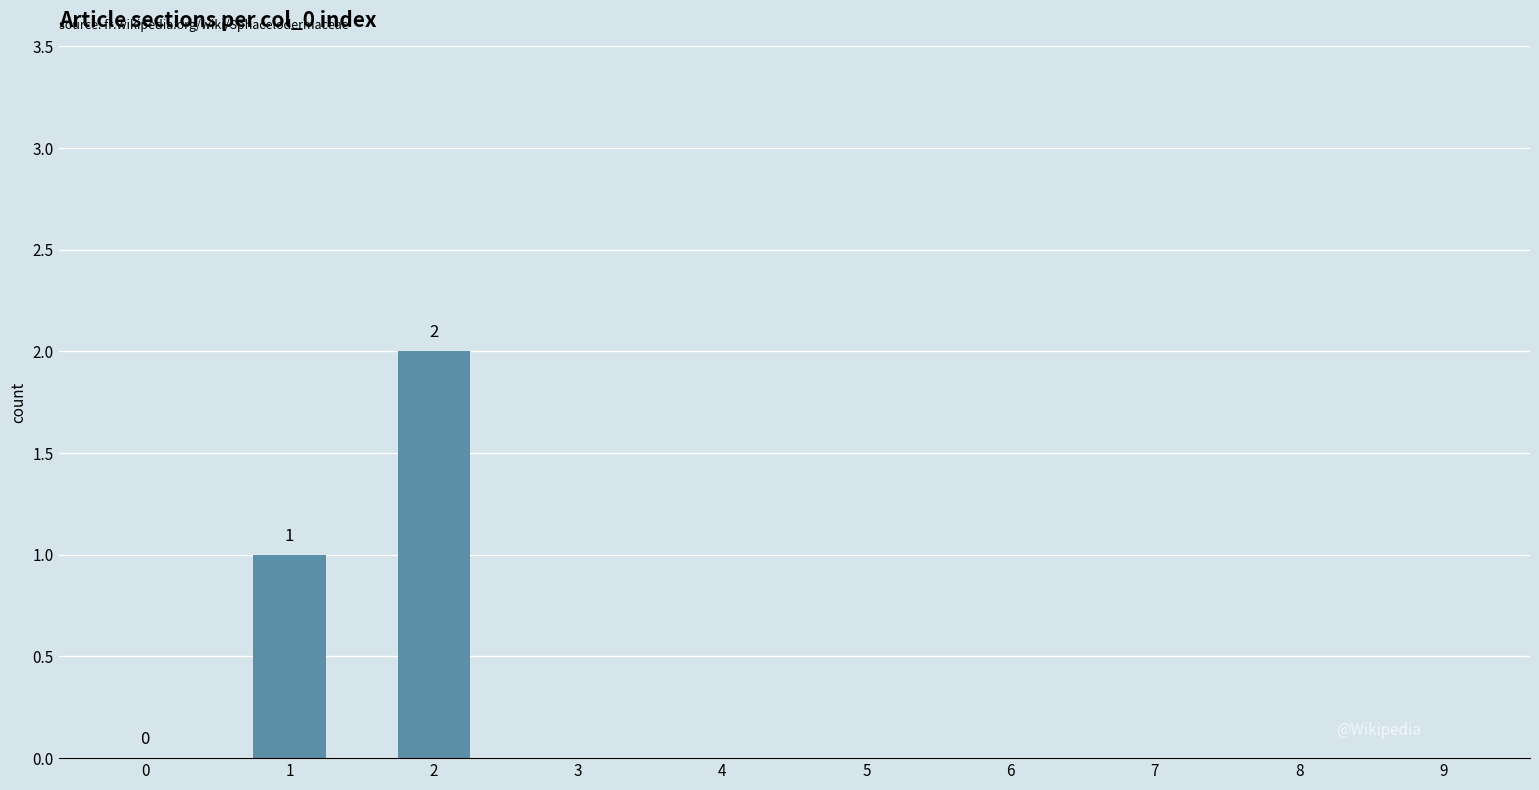

What is the sum of all values?

3